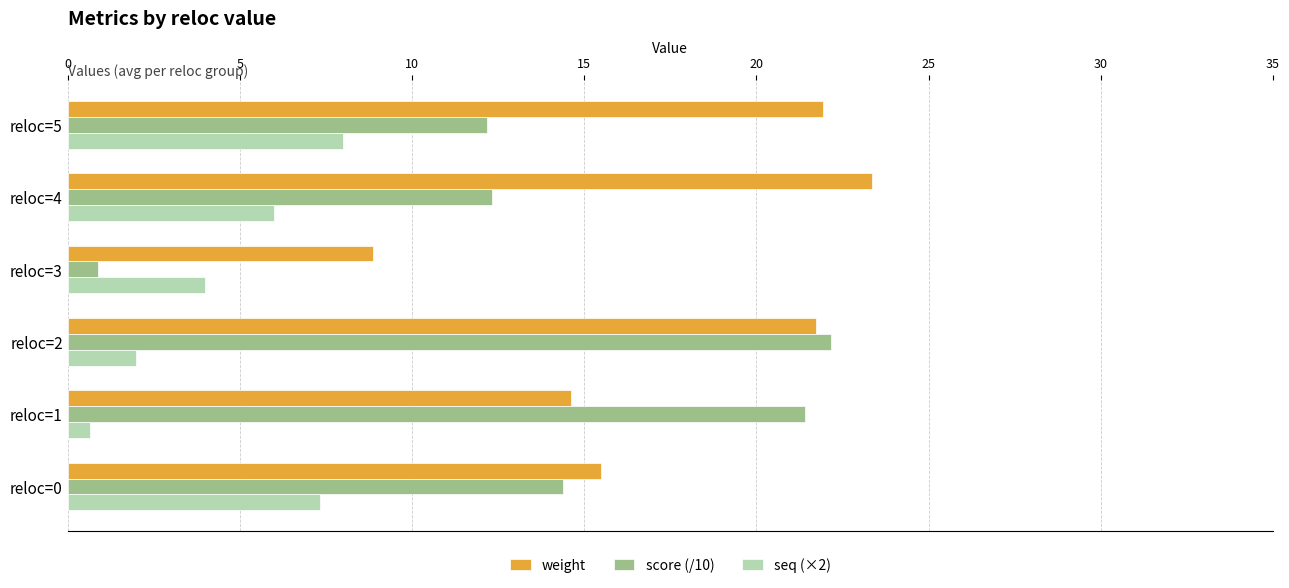

How many distinct data groups are displayed?

3